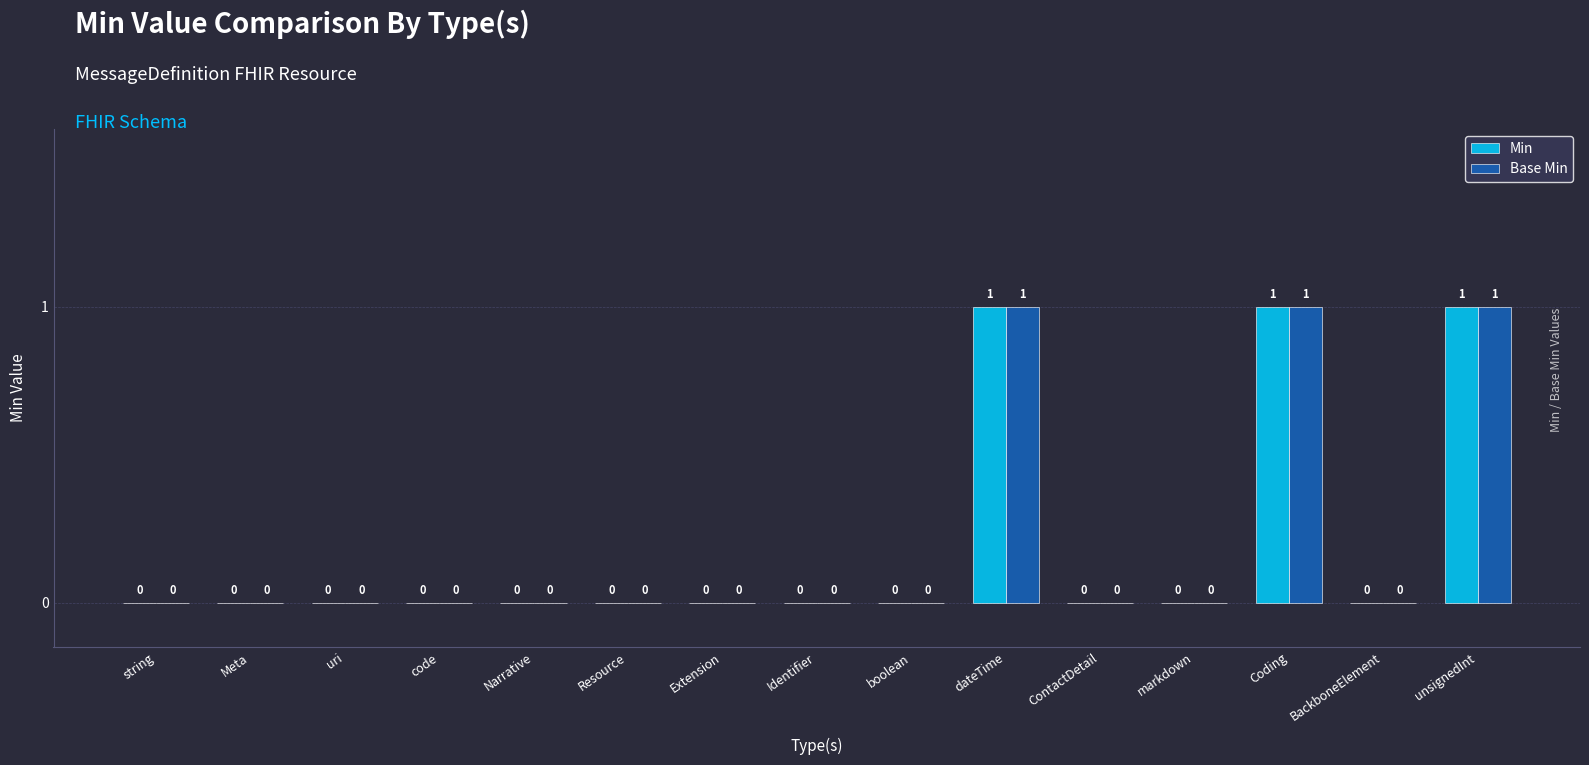

What is the sum of all Min values?

3